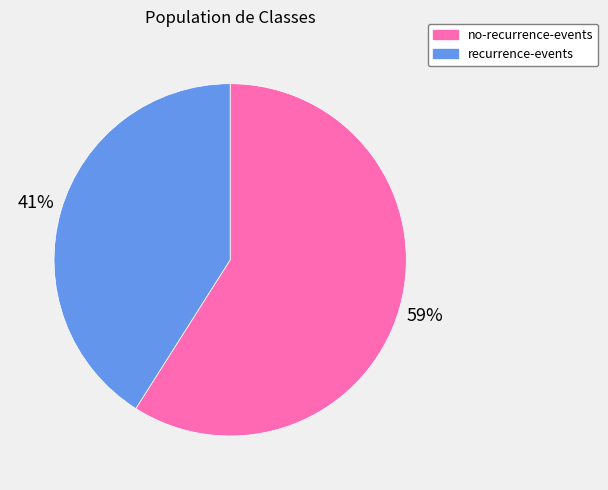

To the nearest percent, what is the average slice percentage?

50%